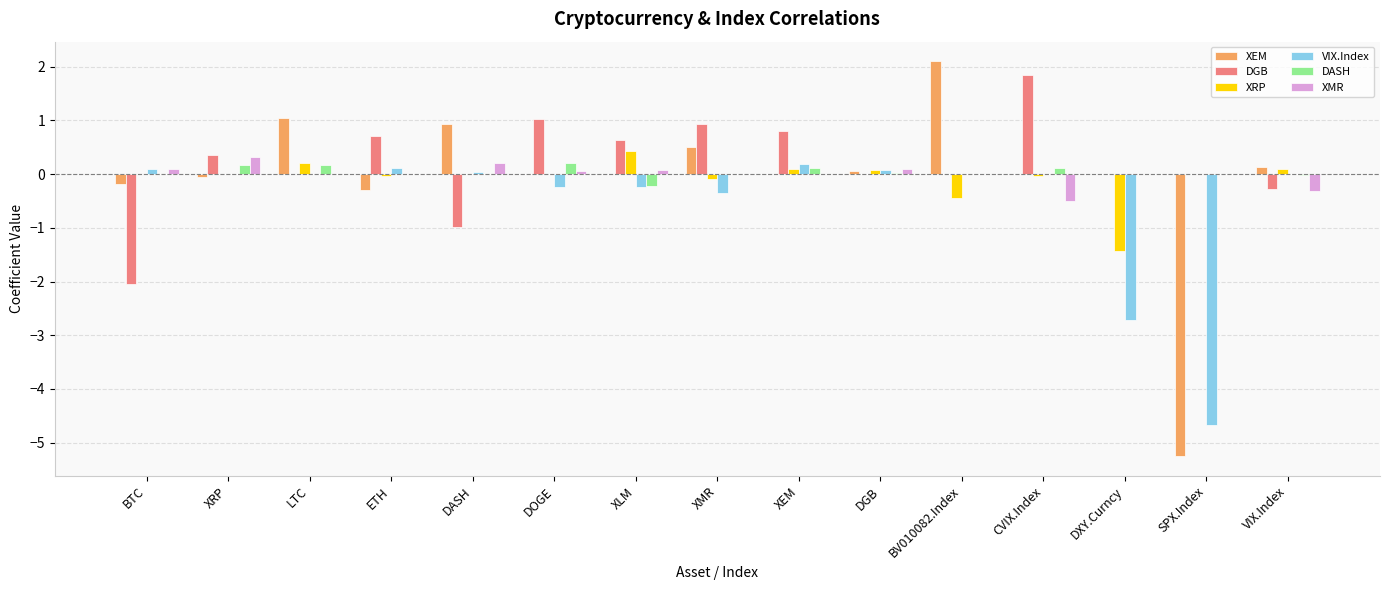

What is the total value across all series at DXY.Curncy?

-4.2